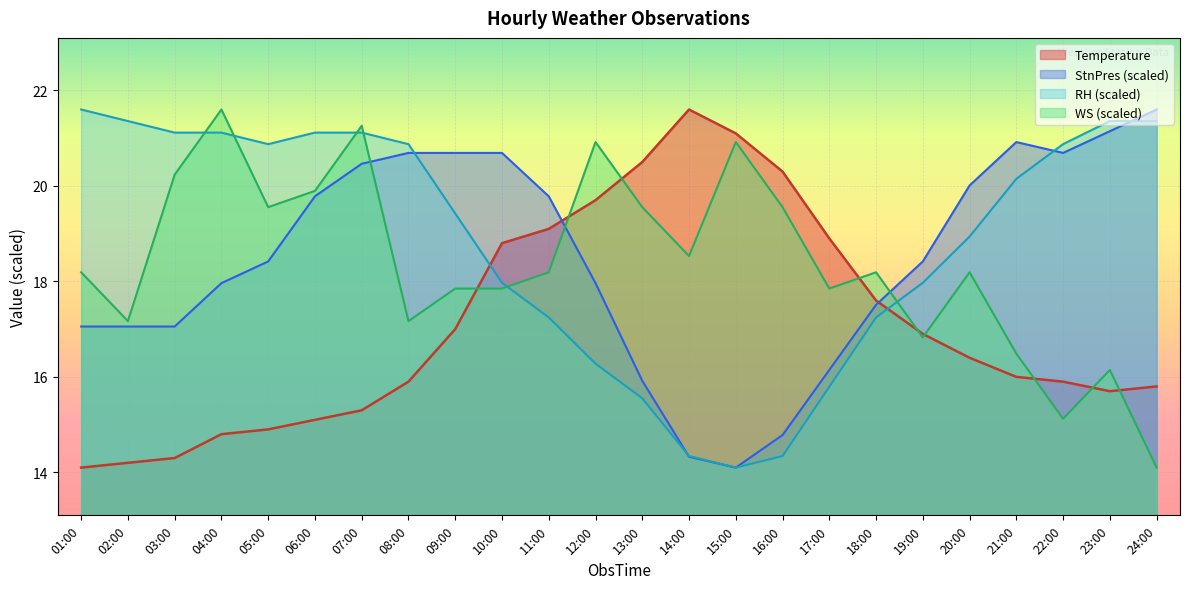

What is the value of the Temperature point at the 1st from the left?

14.1